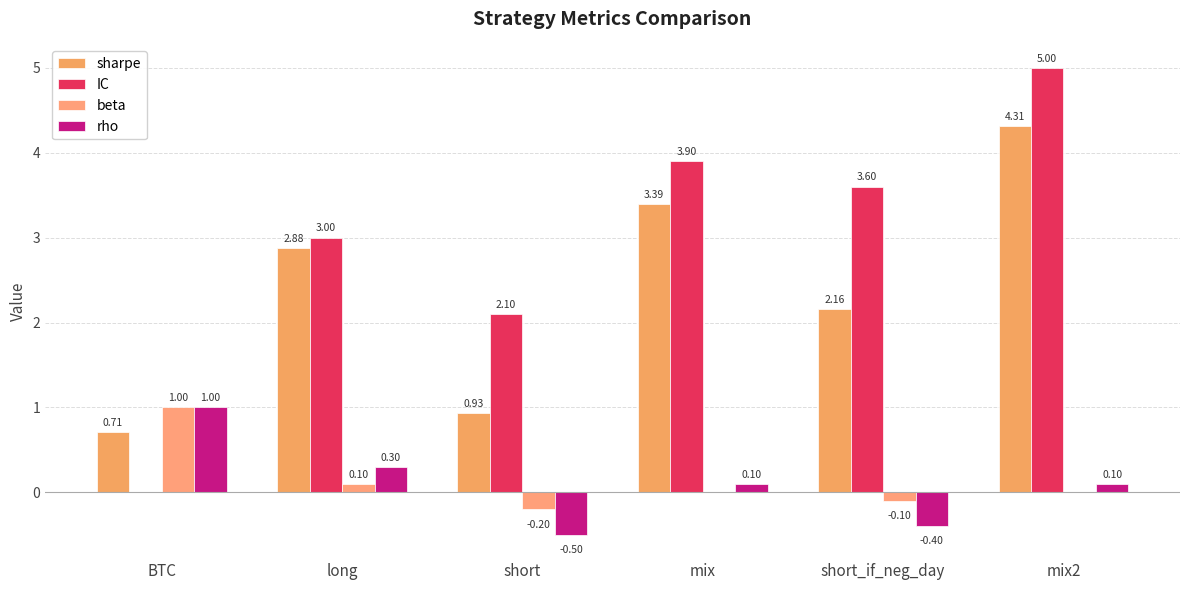

How many series are shown in this chart?

4